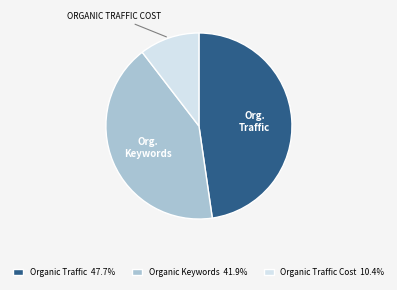

Is the sum of Organic Traffic Cost 10.4% and Organic Traffic 47.7% greater than half?

Yes